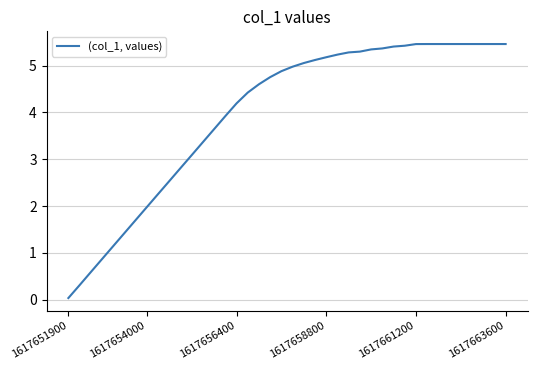

What is the difference between the maximum and minimum values?

5.4